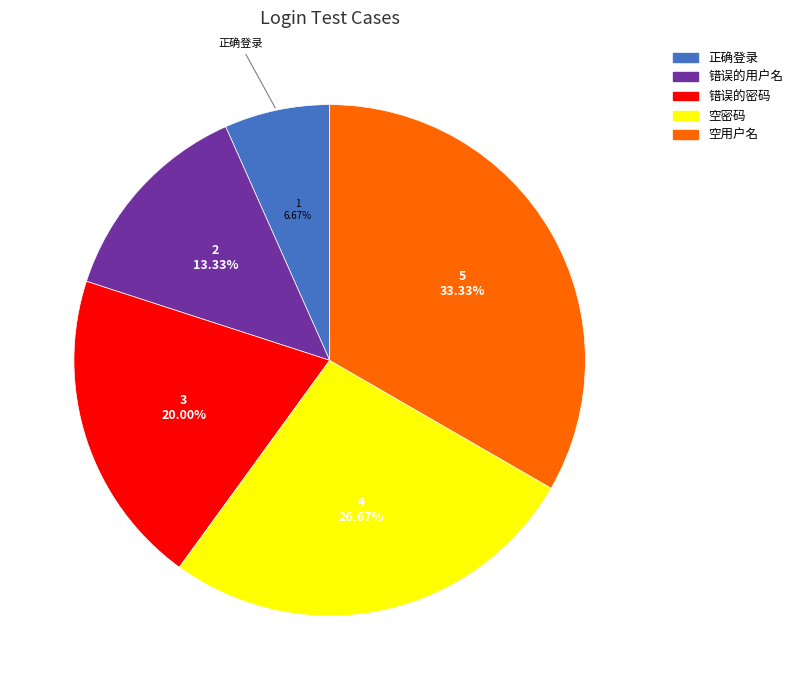

How many segments does this pie chart have?

5